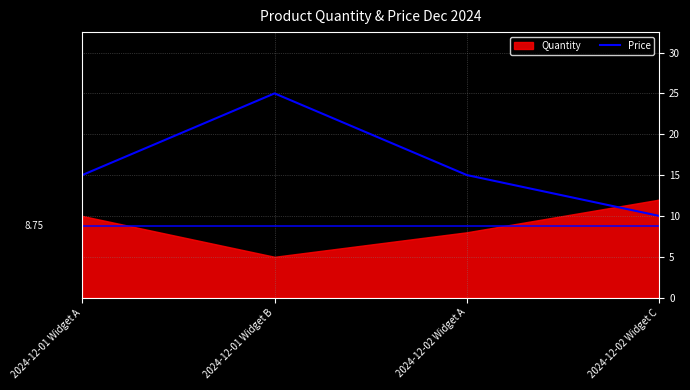

Between 2024-12-01 Widget B and 2024-12-01 Widget A, which is larger?

2024-12-01 Widget B